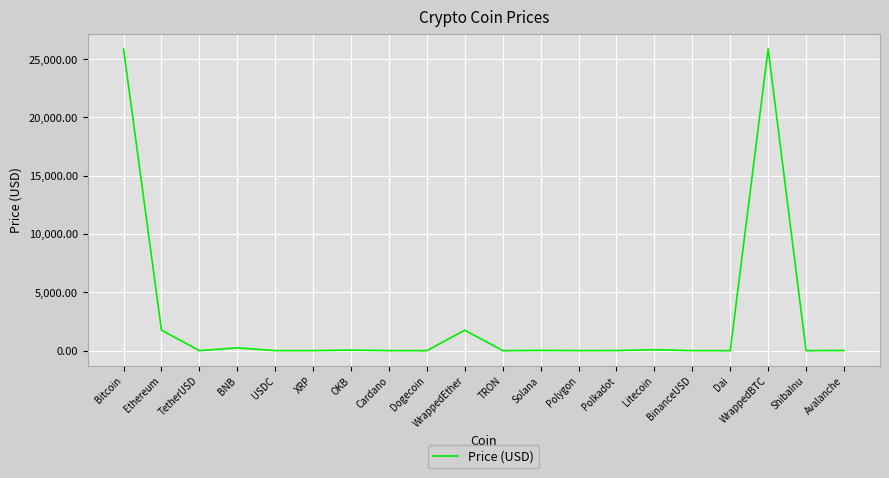

What is the difference between the maximum and minimum values?

25881.9